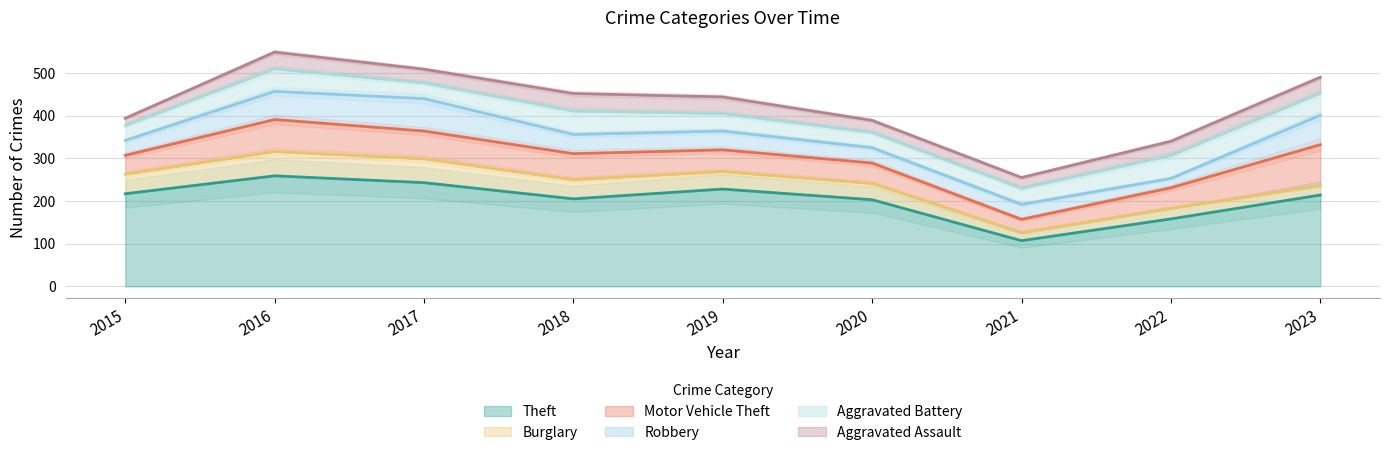

True or false: Theft has more than 2 interior local peaks.

False